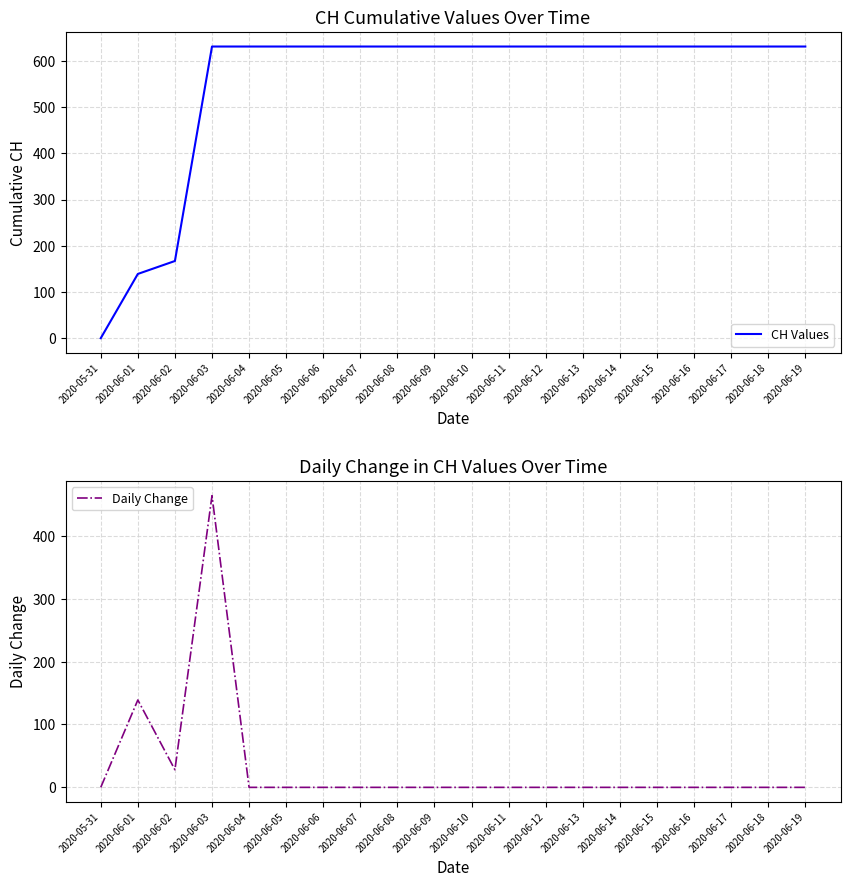

True or false: Daily Change and CH Values intersect in this chart.

False